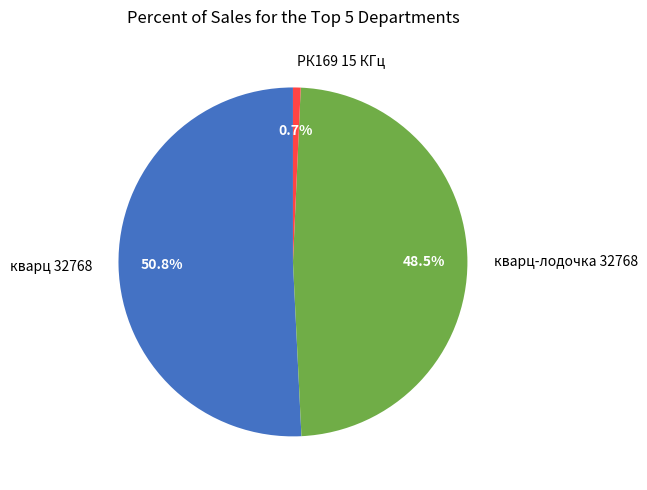

Which category has the biggest portion of the pie?

кварц 32768